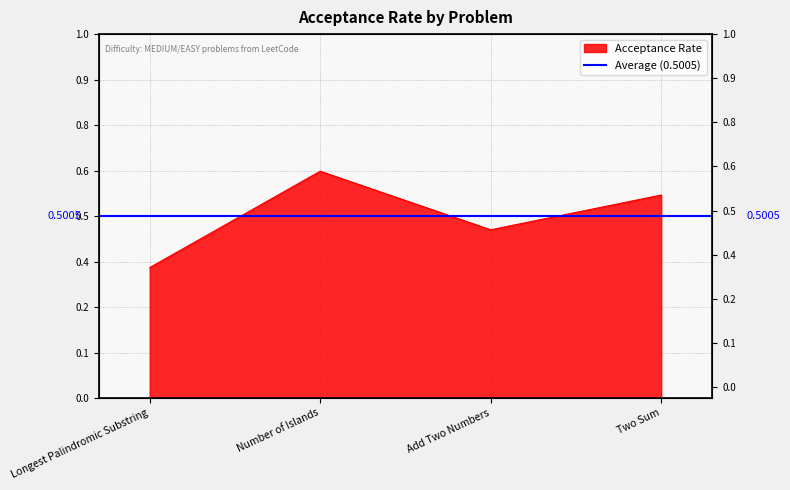

The chart shows a value of 0.2 at Number of Islands. True or false?

False